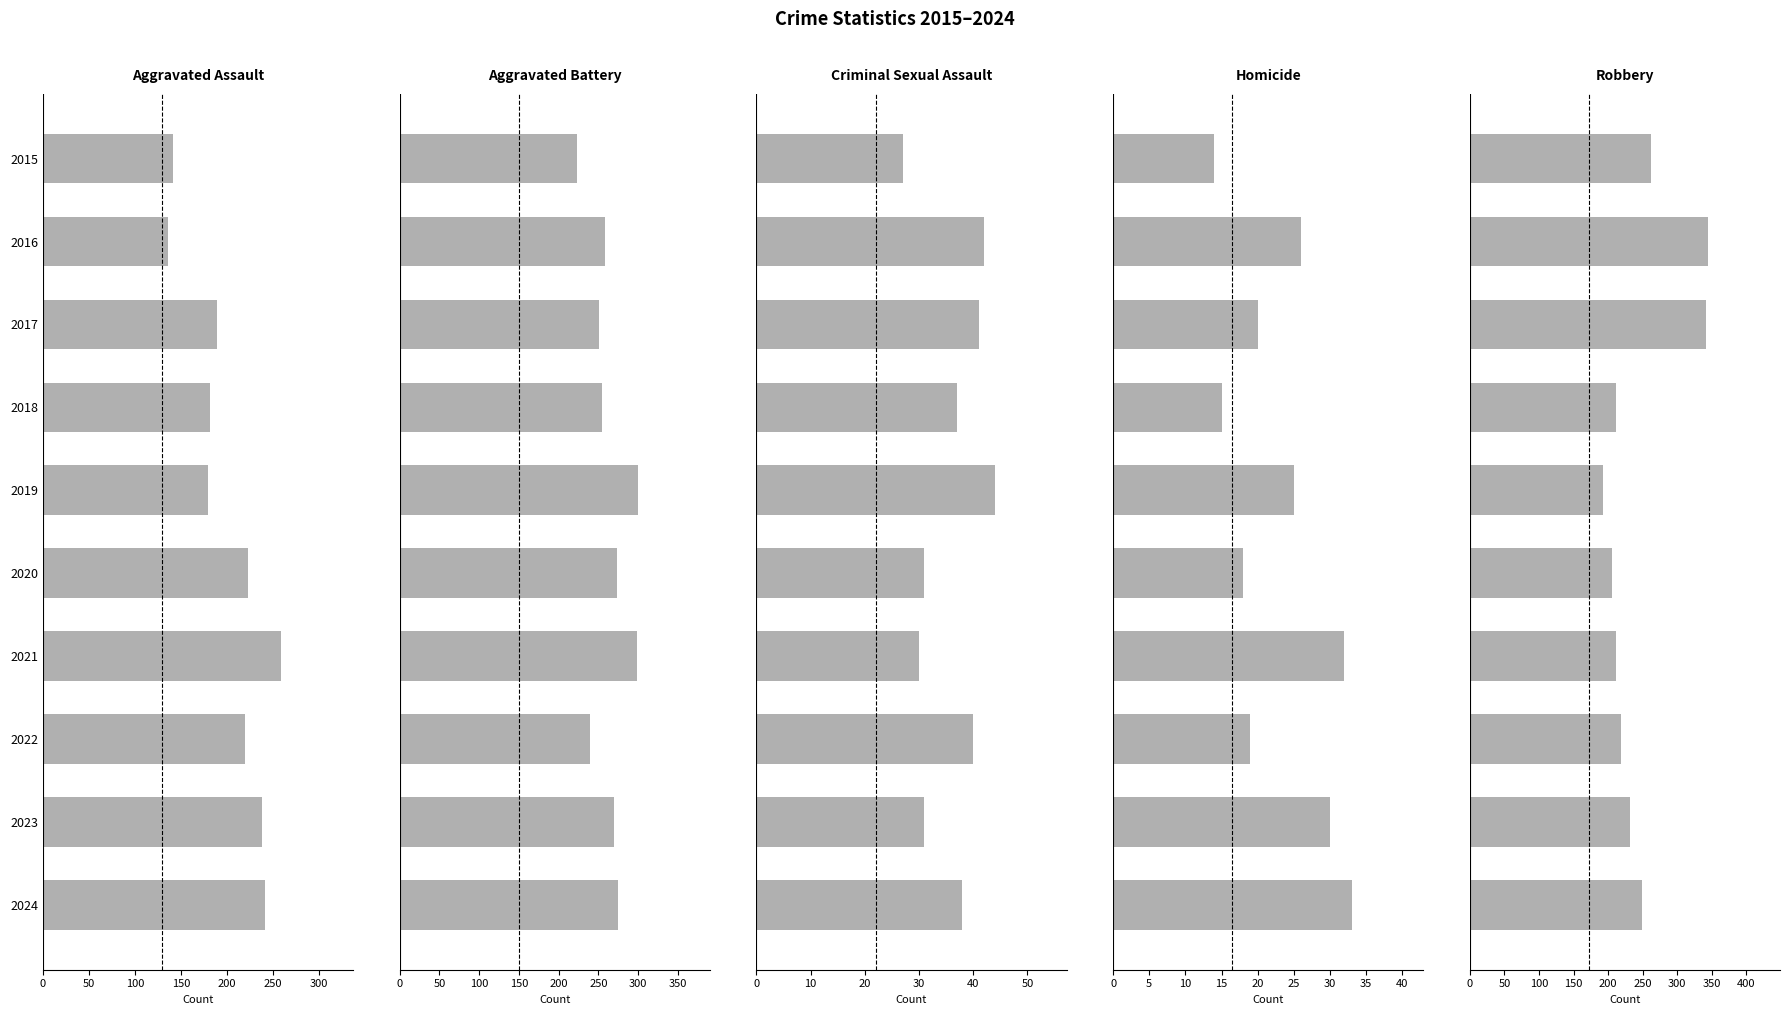

Is the value of Homicide at 2018 greater than the value of Aggravated Assault at 2017?

No